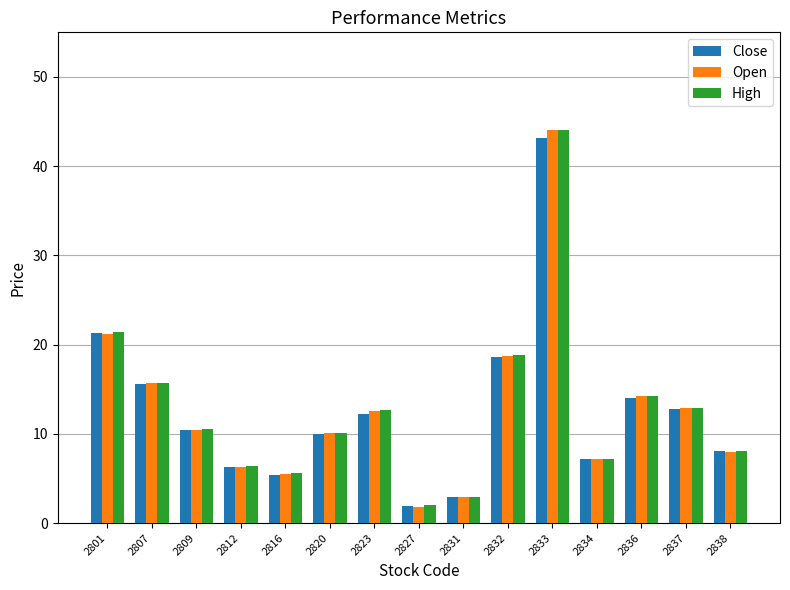

What is the difference between the Close values at 2812 and 2809?

4.1